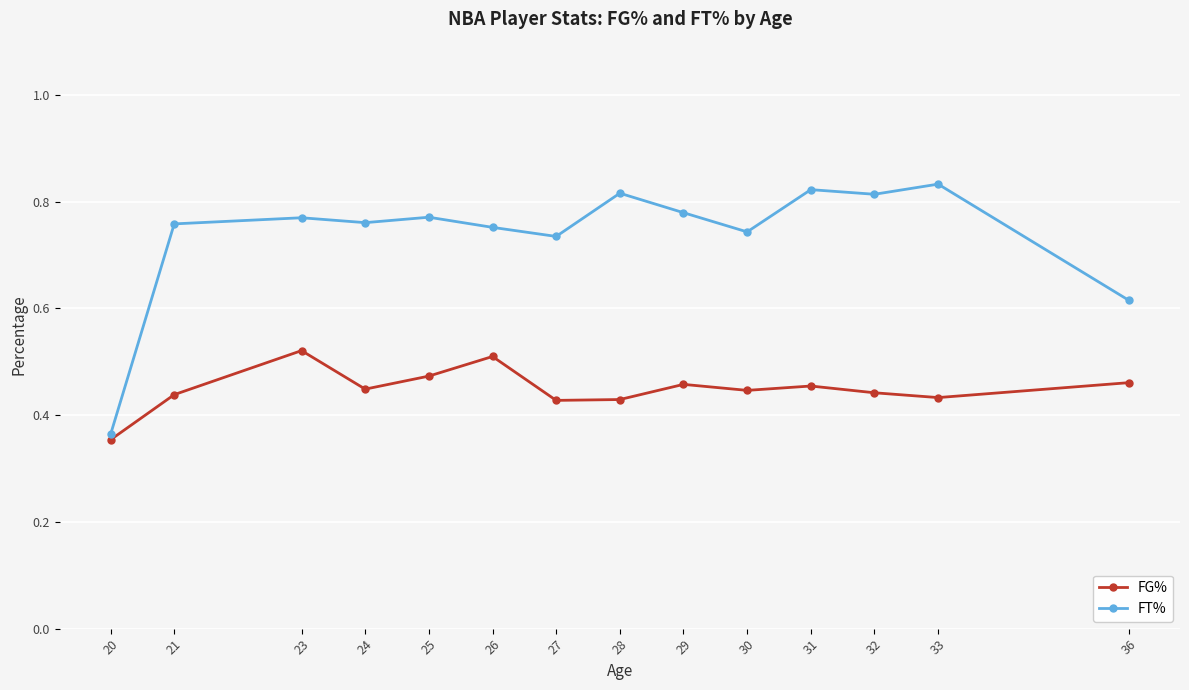

True or false: FG% and FT% cross at least once.

False